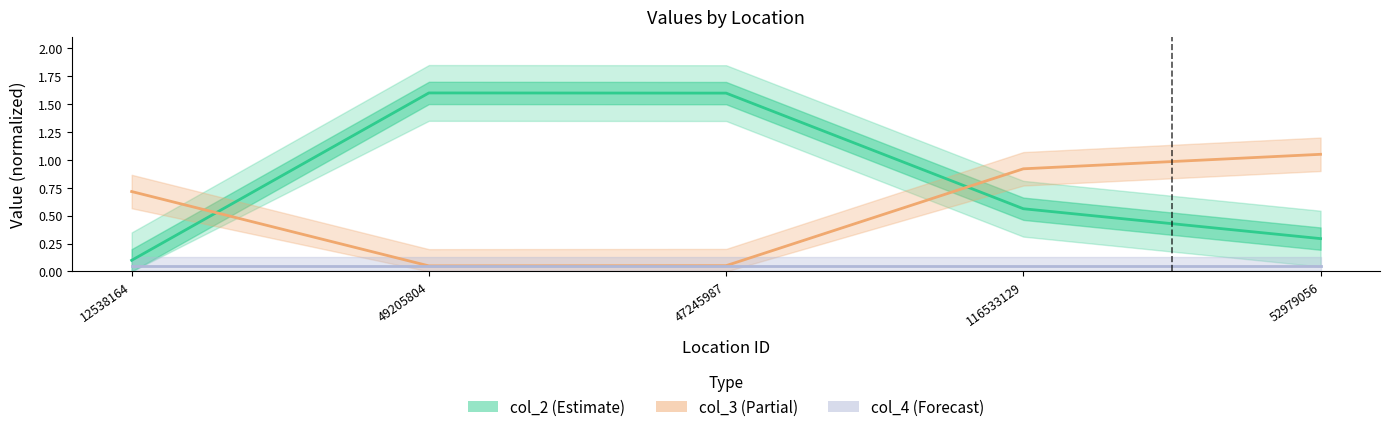

At which category does the chart reach its minimum across all series?

49205804